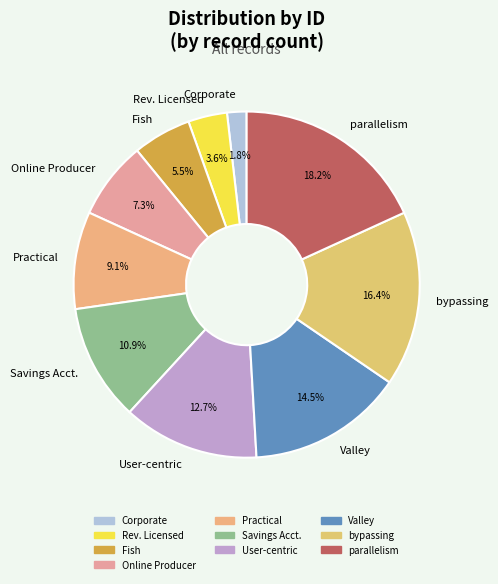

Do parallelism and bypassing together represent more than half of the pie?

No